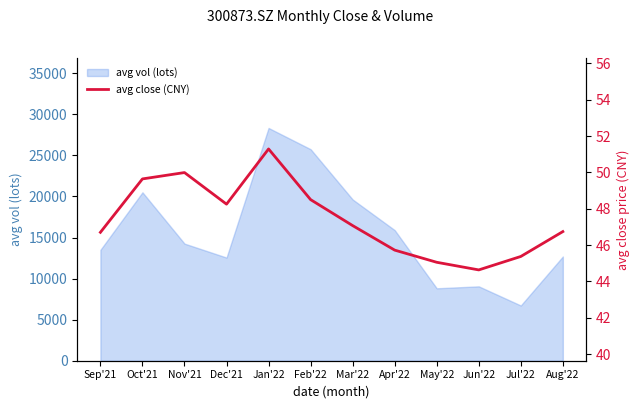

At which category does the data reach its first local peak?

Nov'21